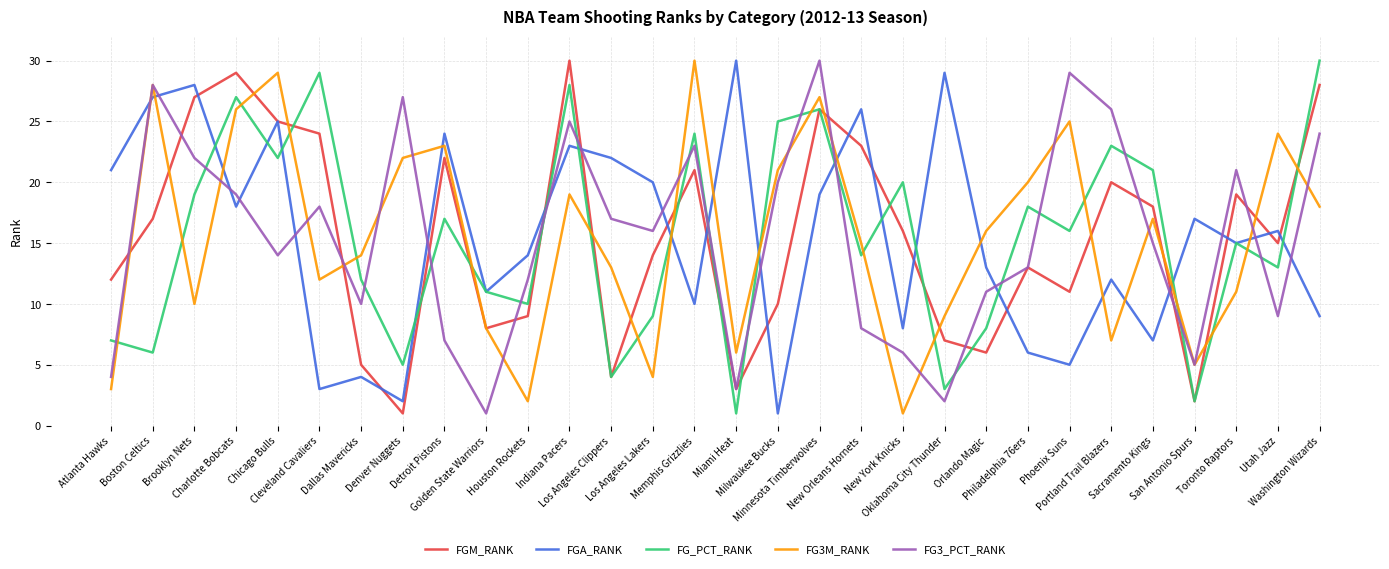

What is the sum of all FGA_RANK values?

465